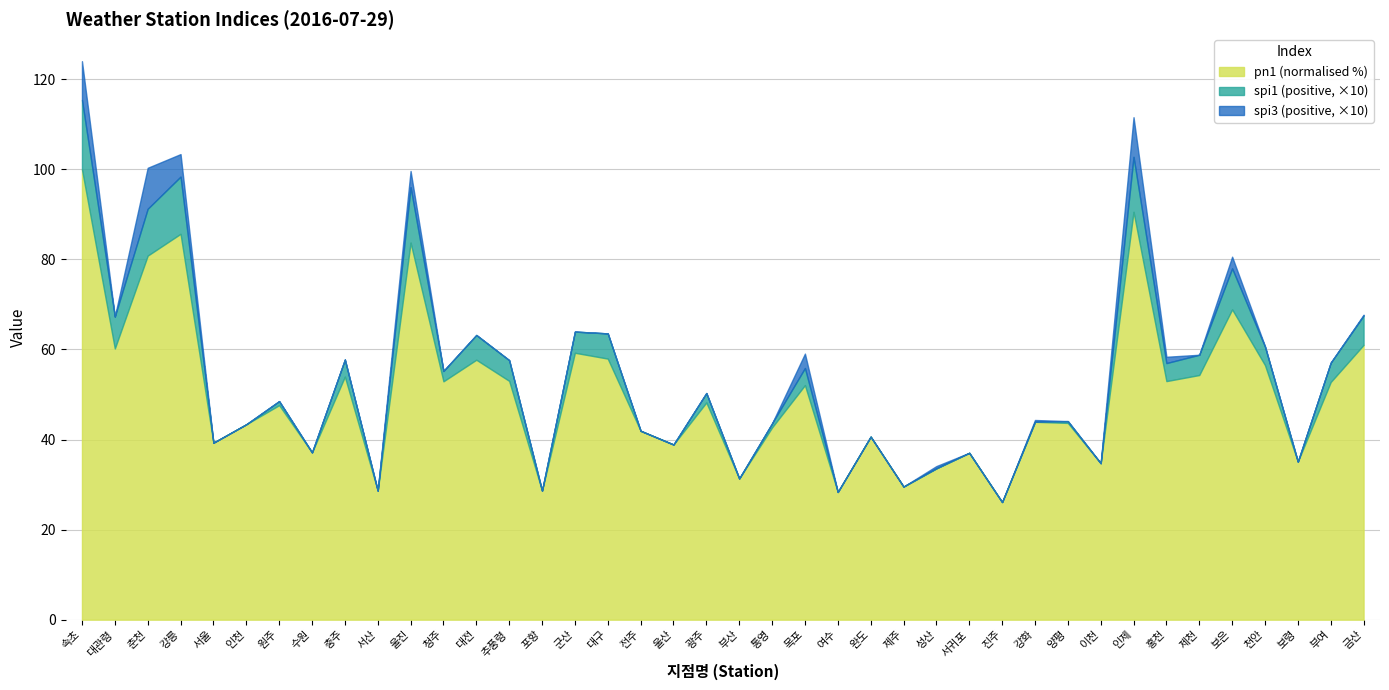

What is the highest value of the pn1 (normalised %) series?

100.0